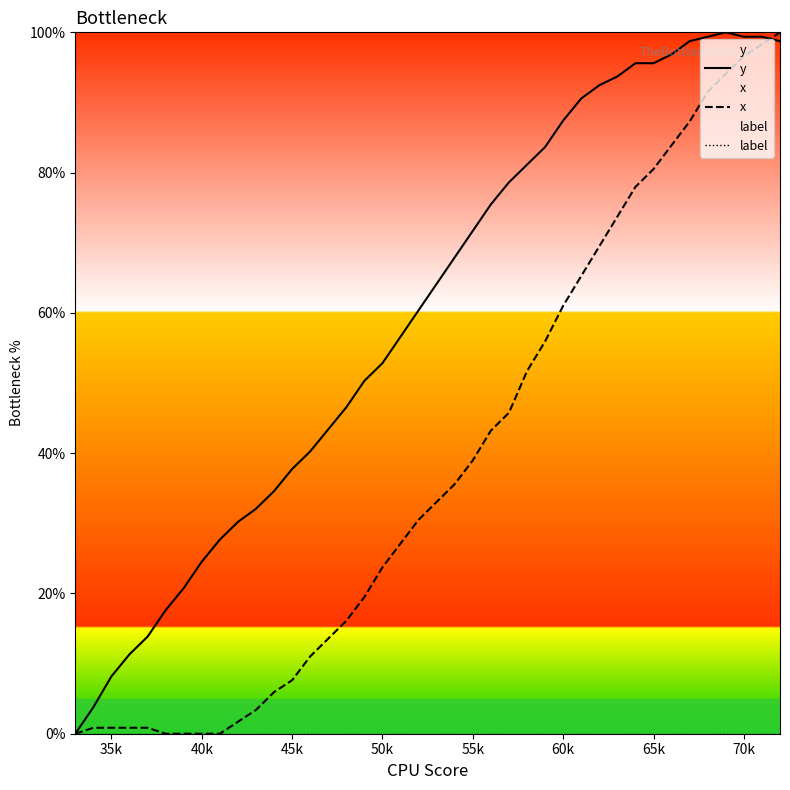

Which series has the largest total across all categories?

y